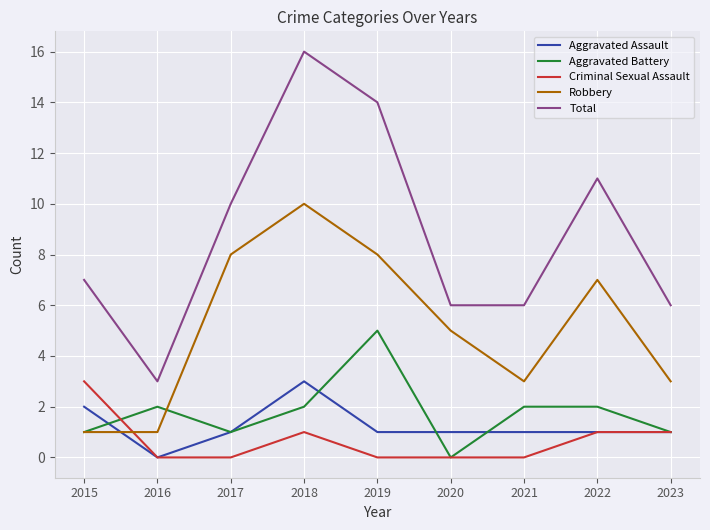

What value does the Robbery series have at 2017?

8